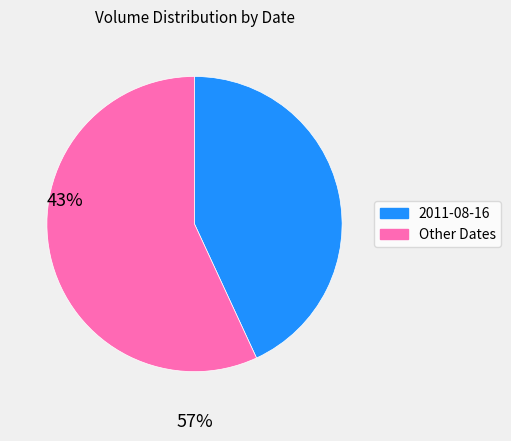

Is there a majority slice in this chart?

Yes